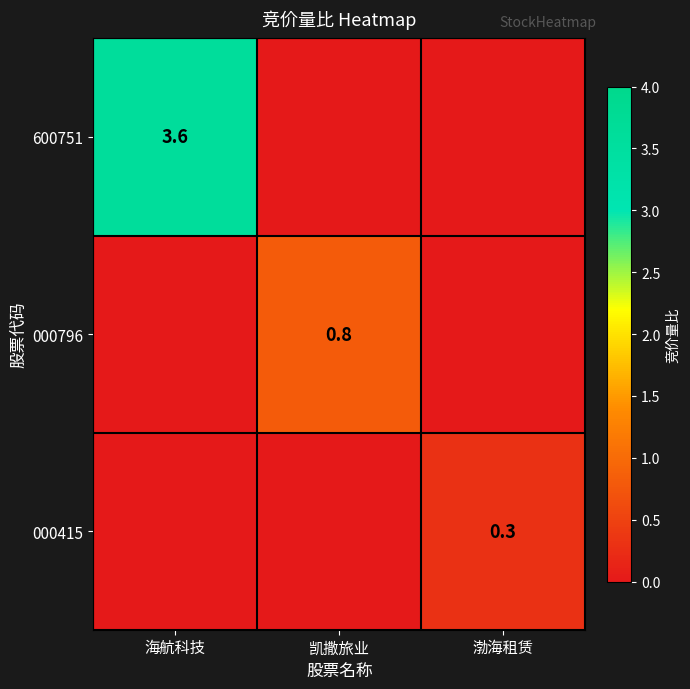

Between 凯撒旅业 and 渤海租赁, which is larger?

凯撒旅业